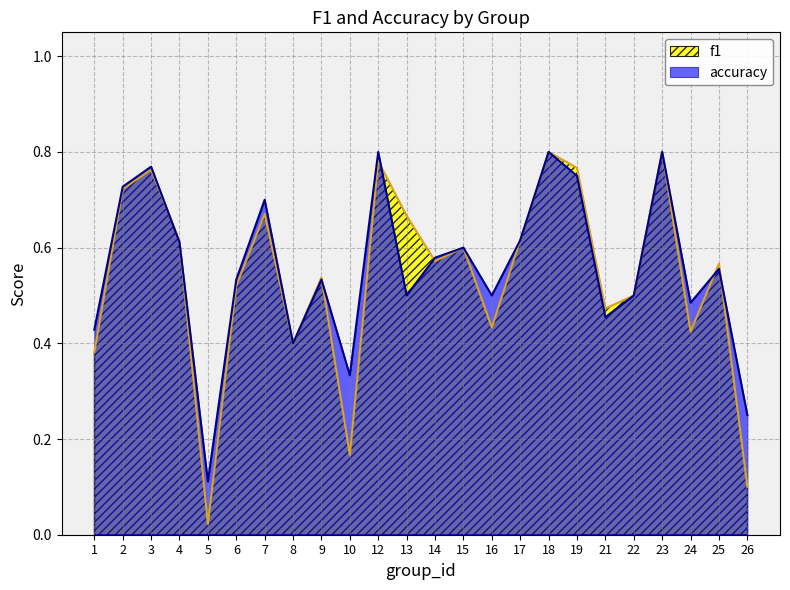

List the labels in order of f1 value, smallest first.

5, 26, 10, 1, 8, 24, 16, 21, 22, 6, 9, 25, 14, 15, 4, 17, 13, 7, 2, 3, 19, 12, 18, 23